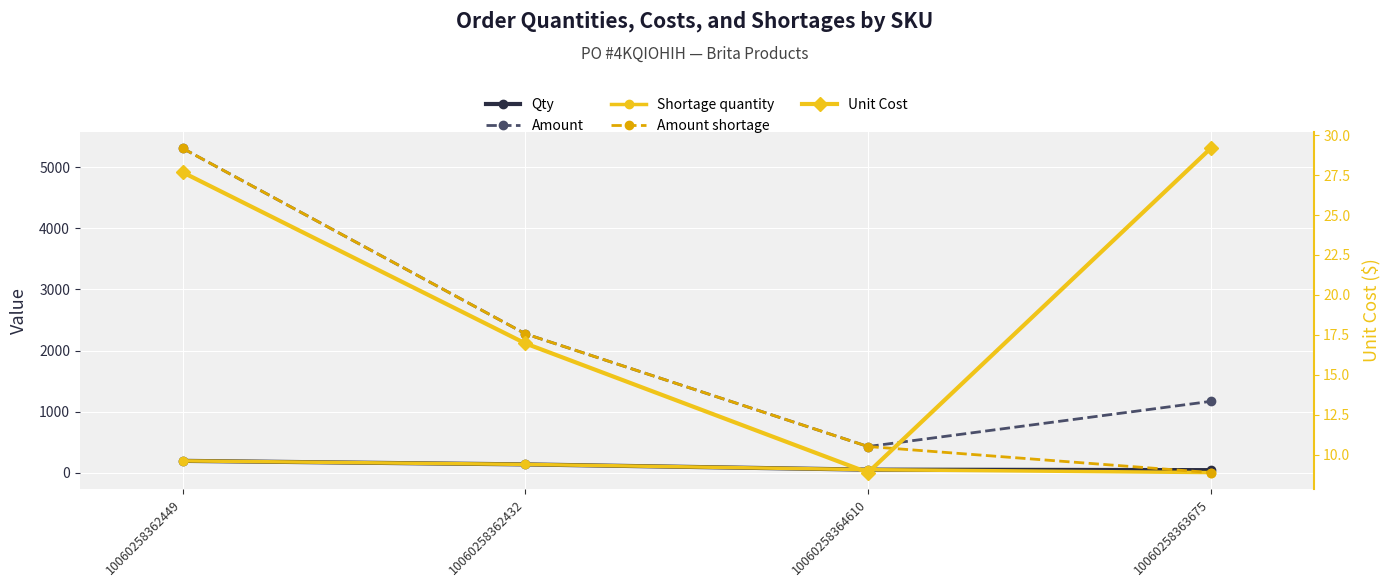

What is the total value across all series at 10060258362449?

11037.0